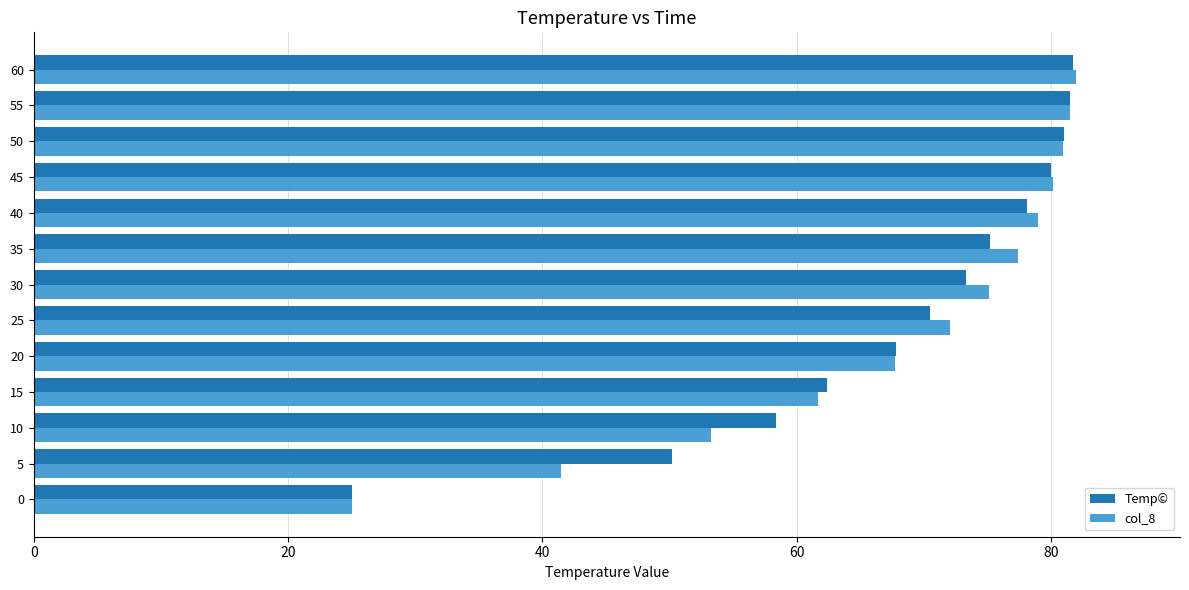

Rank the series at 10 from lowest to highest value.

col_8, Temp©